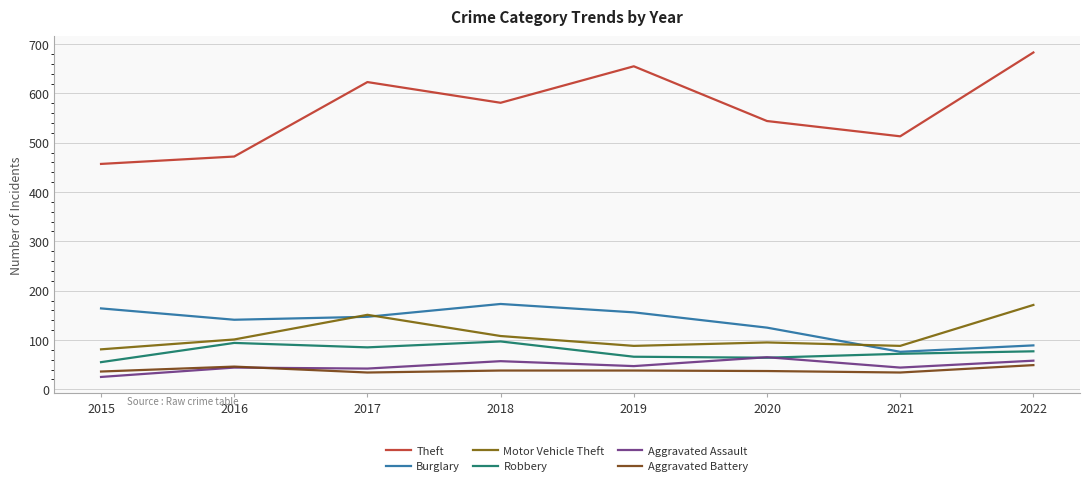

Where does the Aggravated Assault series first go above 47?

2018